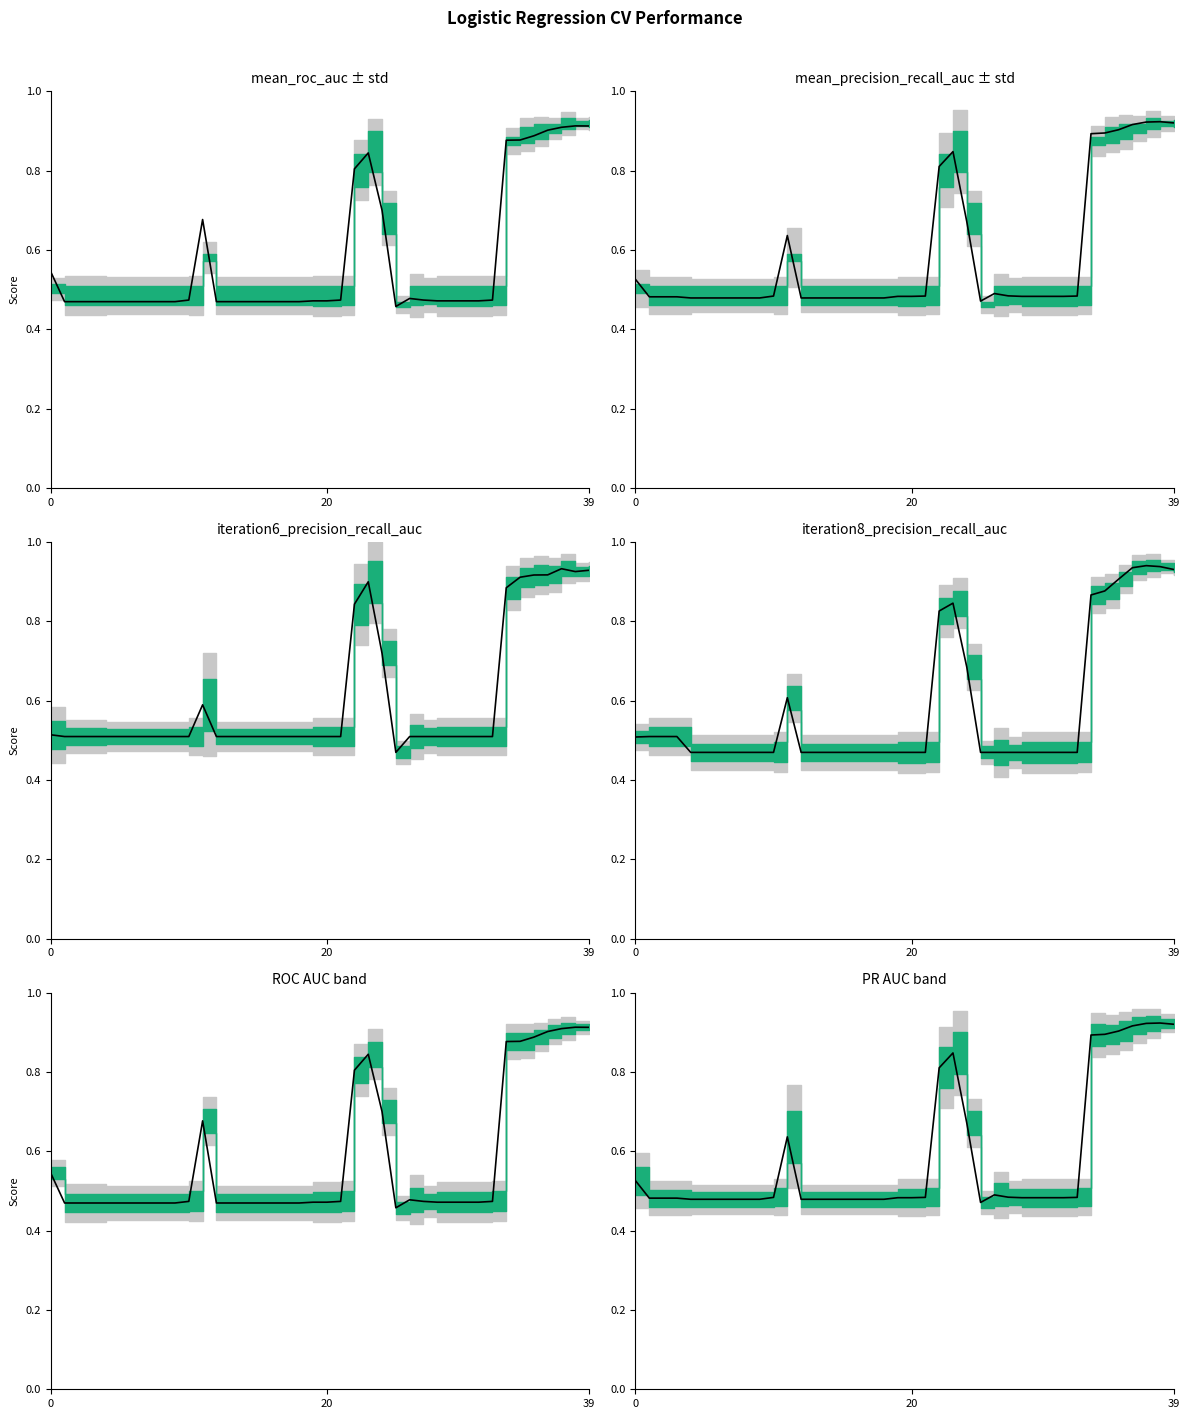

The value at 24 is 0.7. True or false?

True